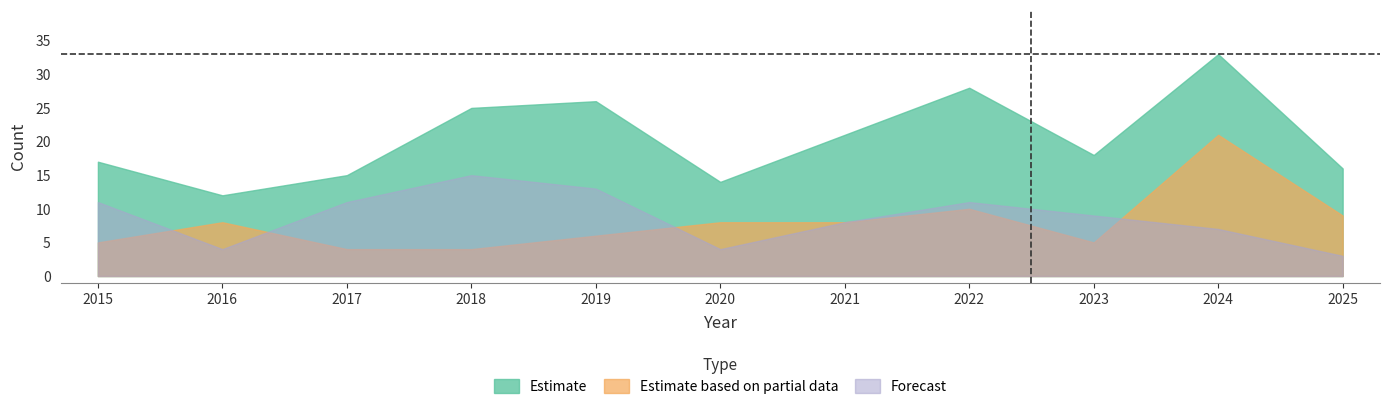

In Total, how many points are higher than both neighbors (excluding endpoints)?

3